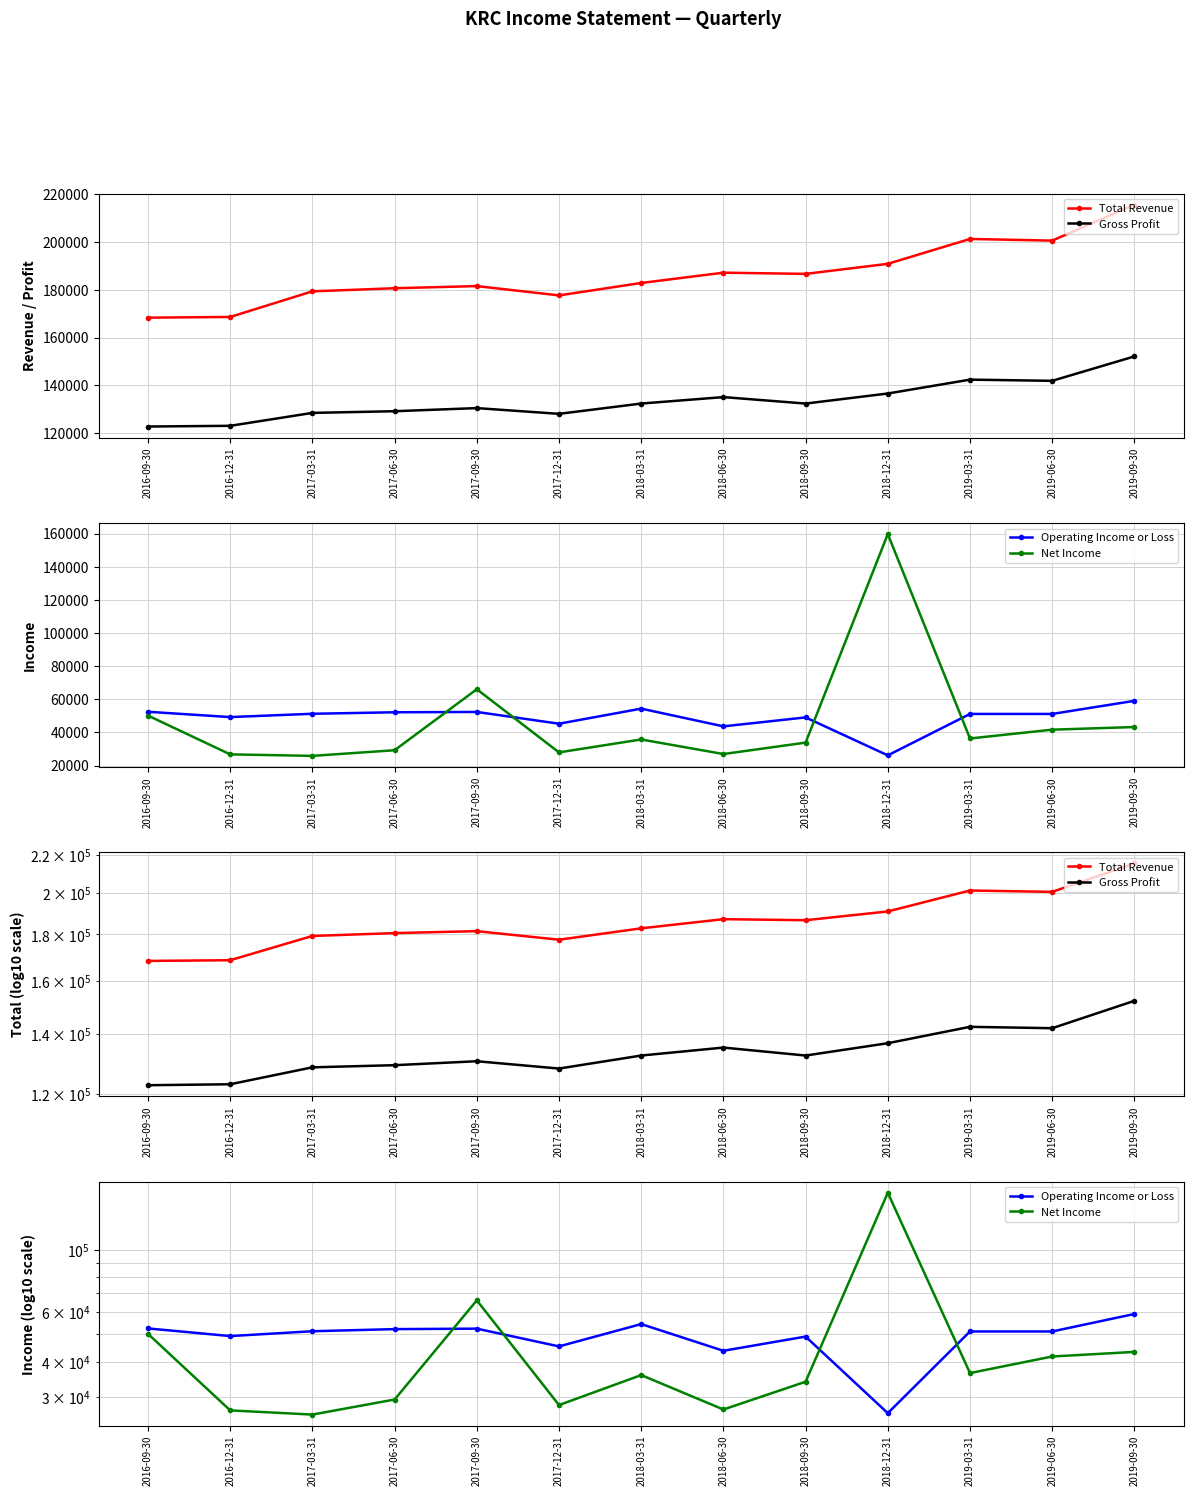

The value of Operating Income or Loss at 2017-12-31 is 13803. True or false?

False